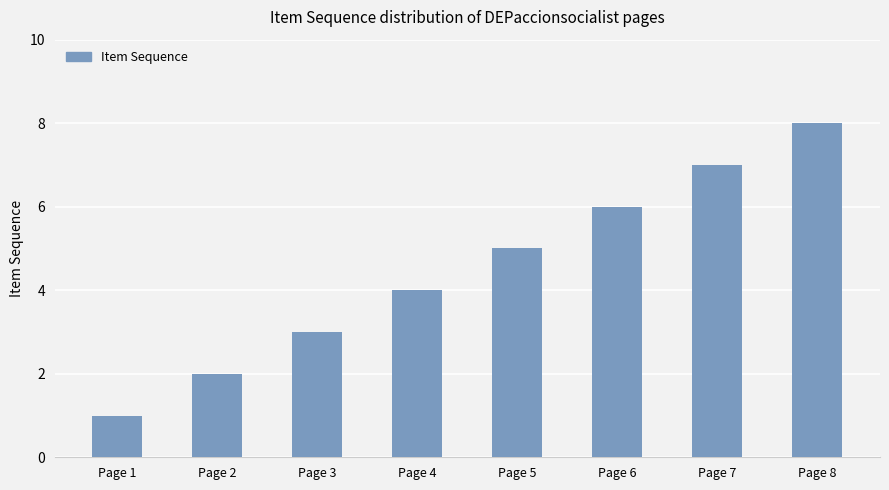

List the labels in order of value, smallest first.

Page 1, Page 2, Page 3, Page 4, Page 5, Page 6, Page 7, Page 8